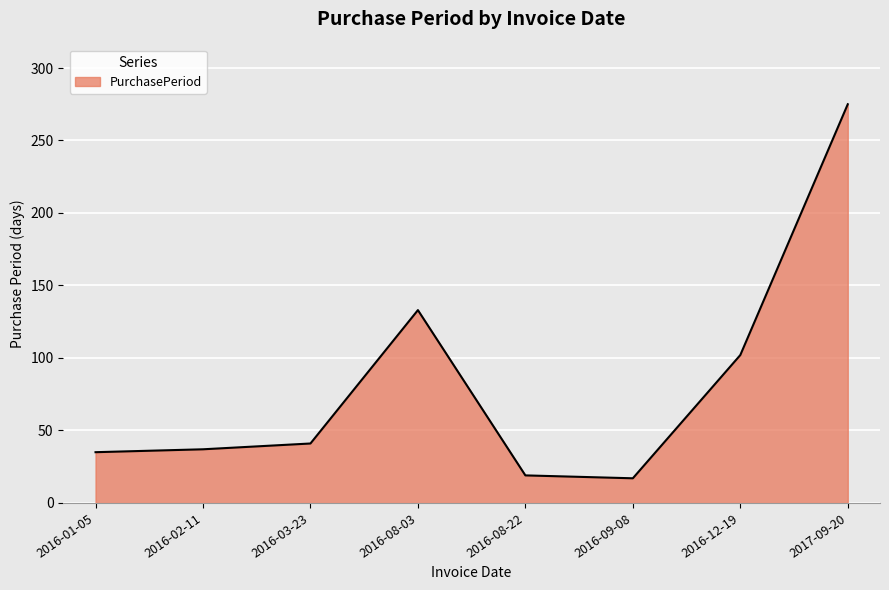

What is the difference between the values at 2016-08-22 and 2016-08-03?

114